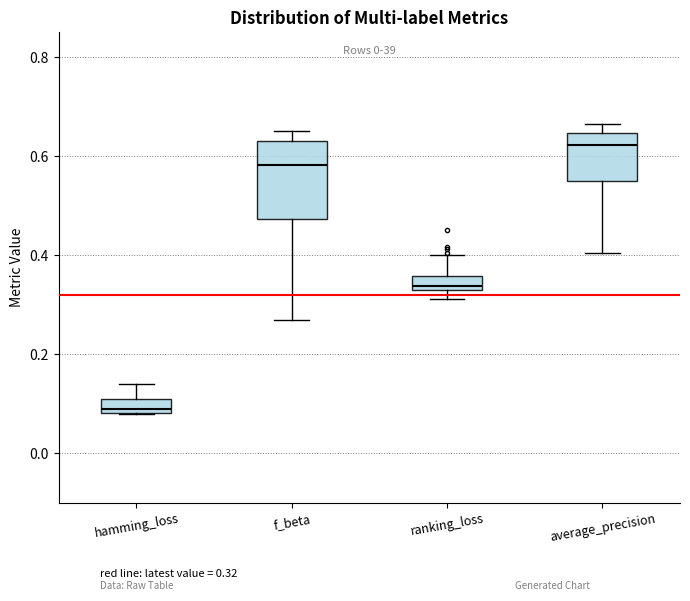

Which box has the lowest median line?

hamming_loss